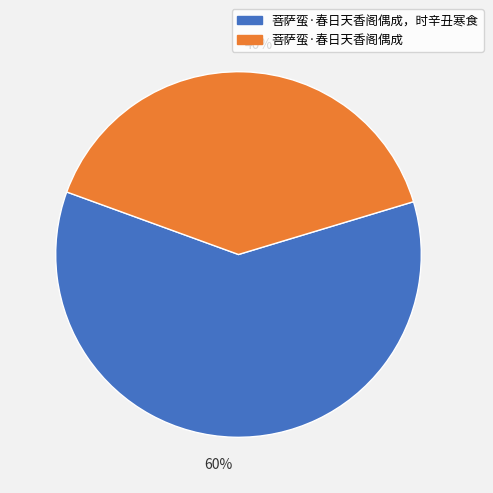

Is the sum of 60% and 40% greater than half?

Yes